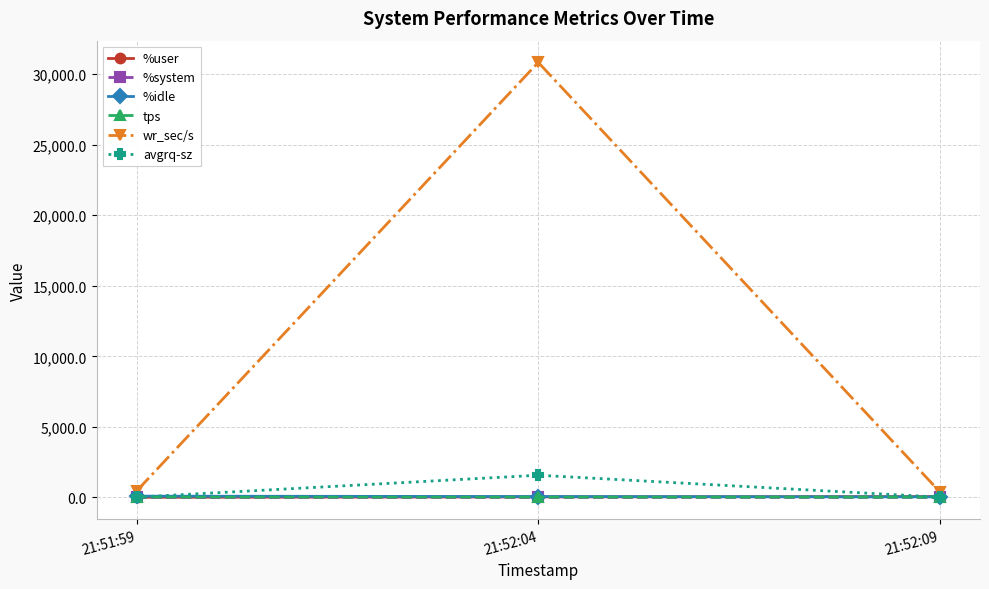

At how many categories does at least one series exceed 9864?

1